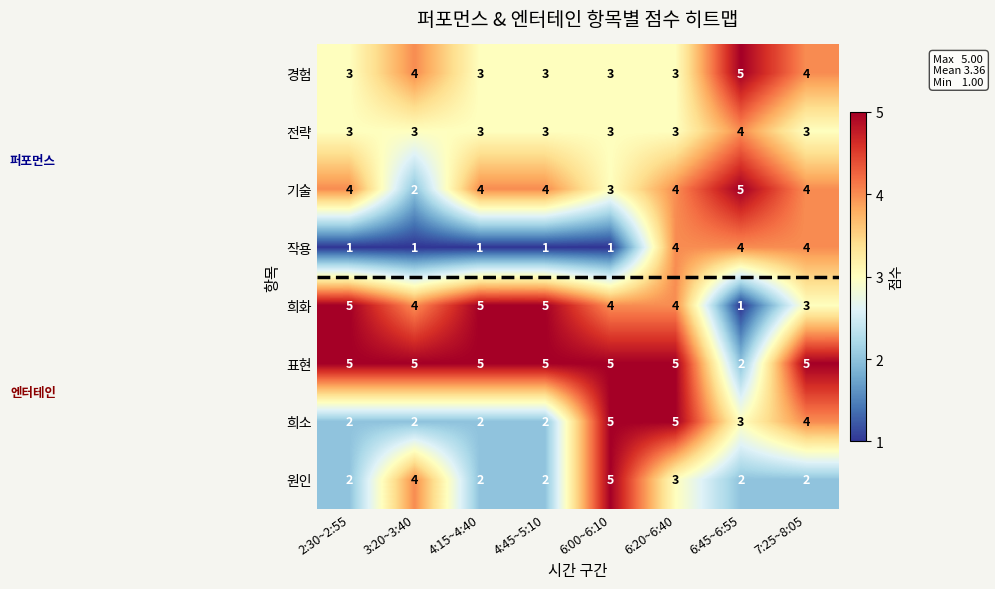

Is it true that 희화 equals 5 at 4:15~4:40?

True